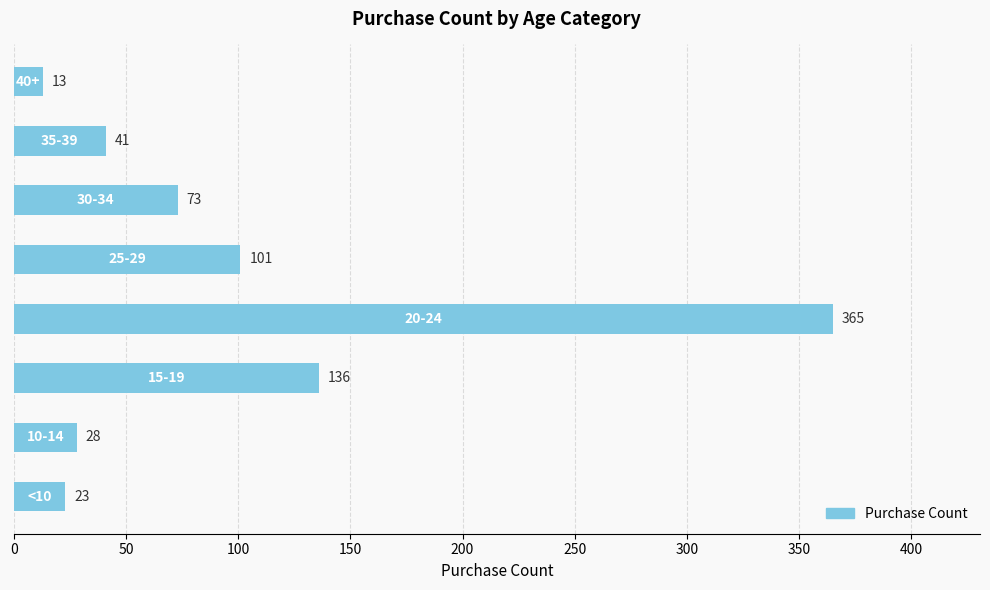

What is the maximum value shown in the chart?

365